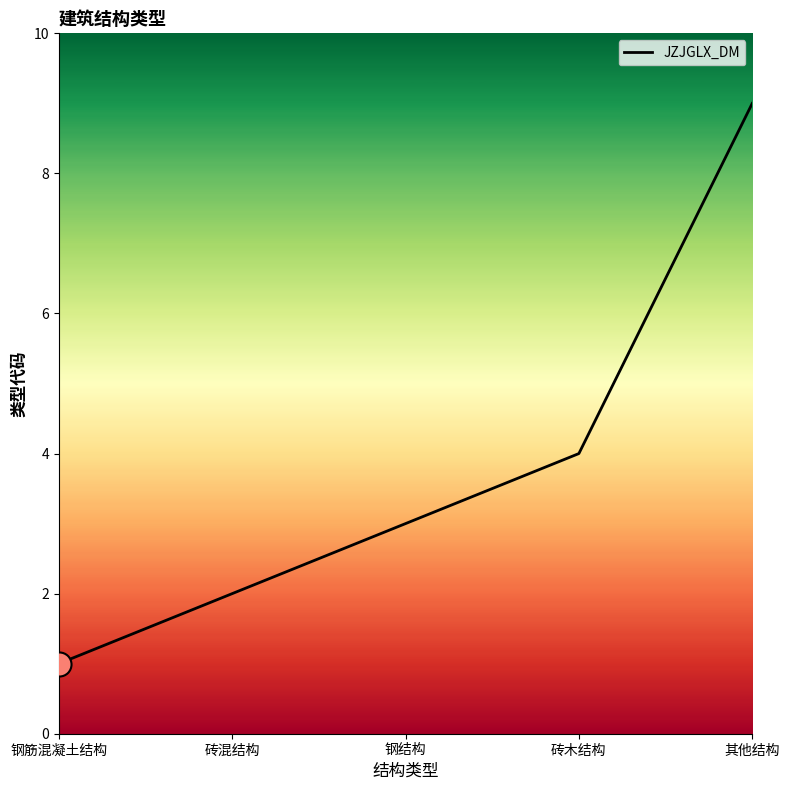

What is the change in value from 钢筋混凝土结构 to 钢结构?

+2